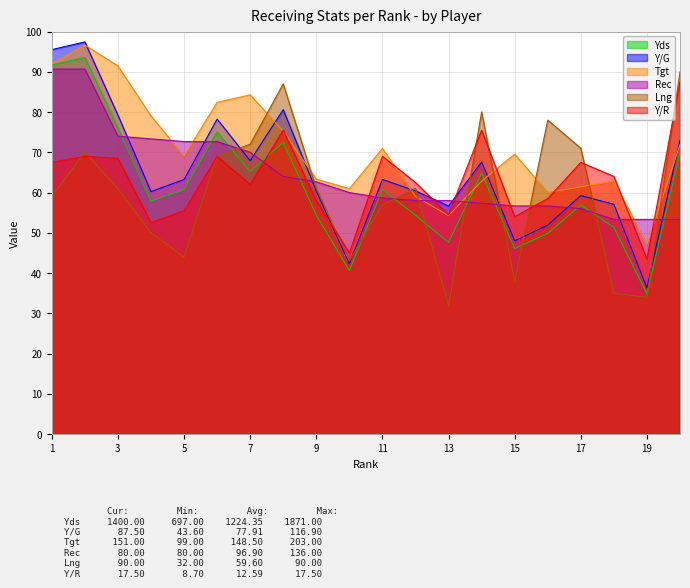

What is the average value of the Y/R series?

63.0